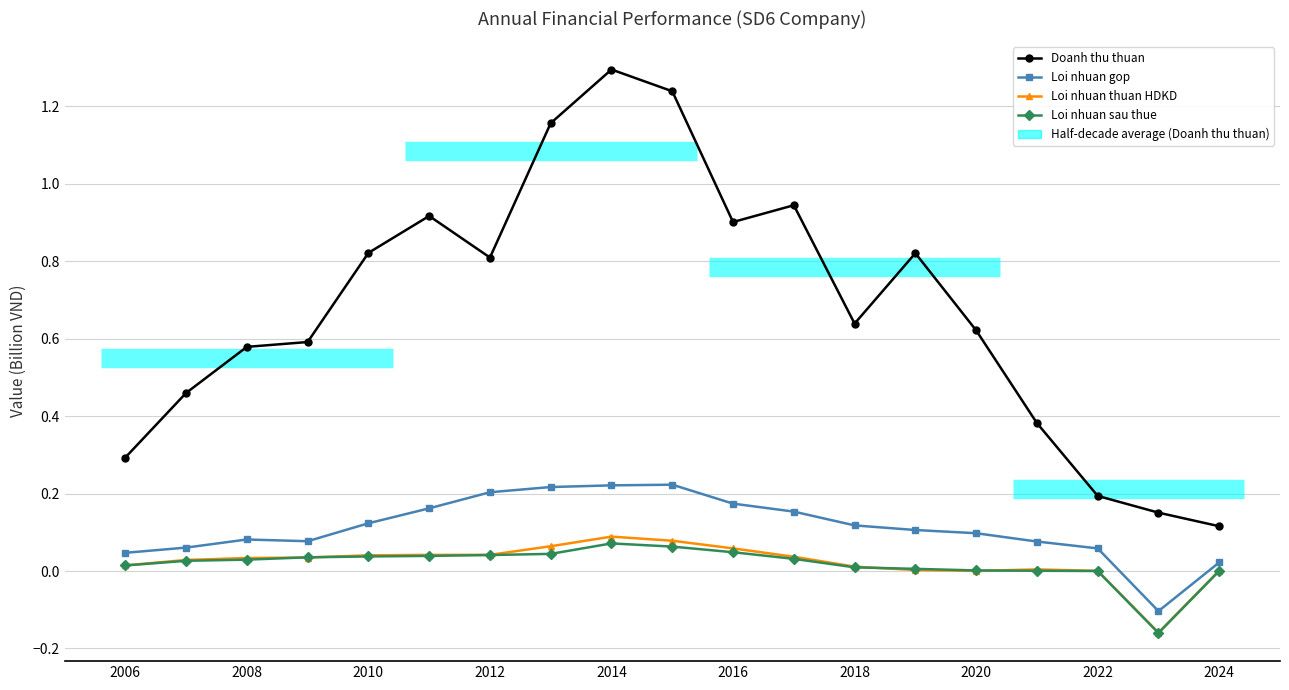

How many distinct data groups are displayed?

4